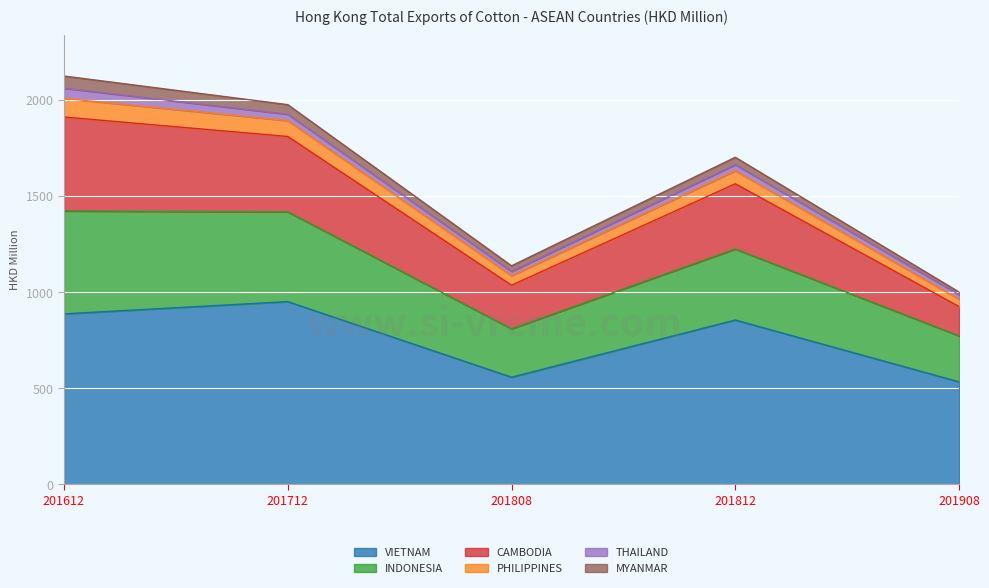

At which category does the chart reach its minimum across all series?

201908